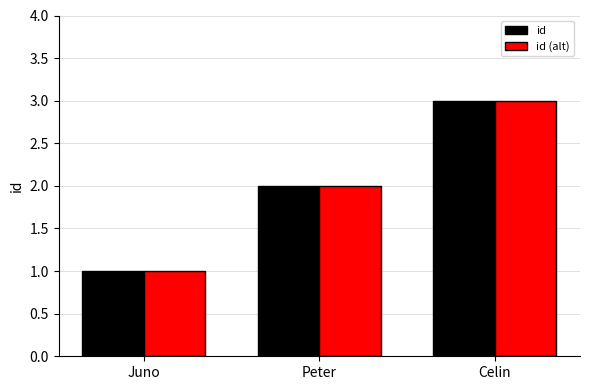

What is the minimum value shown in the chart?

1